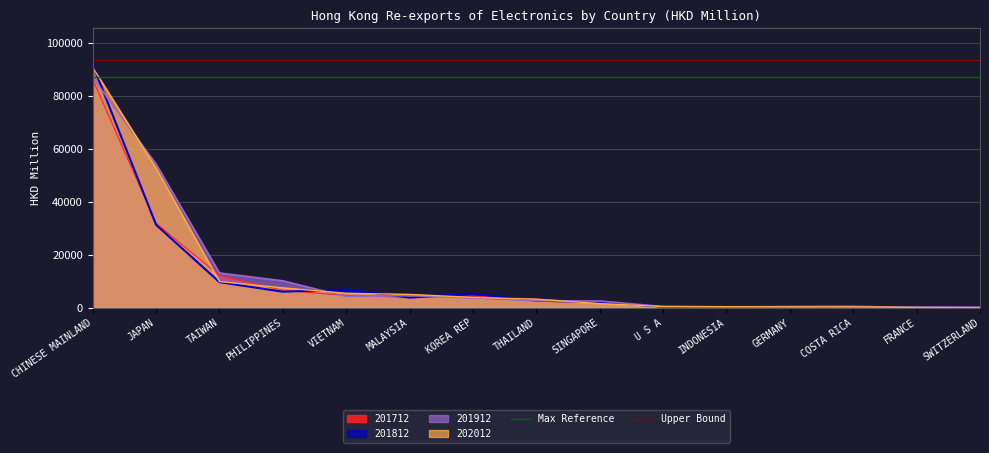

What is the approximate value of 201812 at MALAYSIA?

3799.7